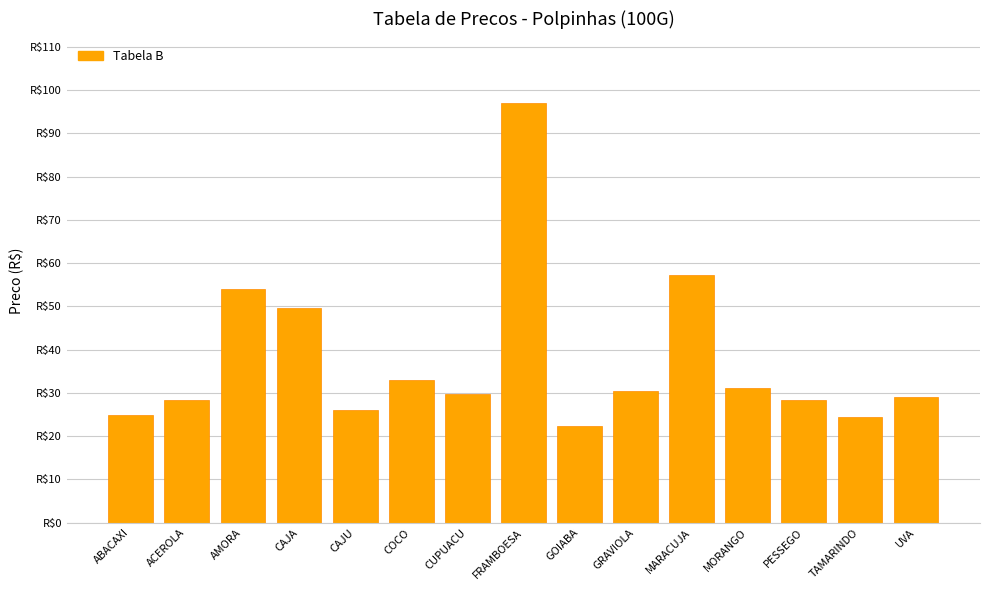

Reading left to right, extract all data points from this chart.

24.9	28.3	54.0	49.6	26.0	32.9	29.8	96.9	22.4	30.3	57.3	31.1	28.3	24.4	29.1